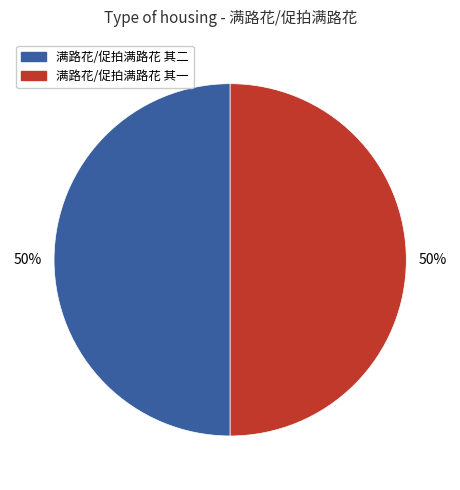

Approximately how many times larger is the value at 满路花/促拍满路花 其一 compared to 满路花/促拍满路花 其二?

1.0